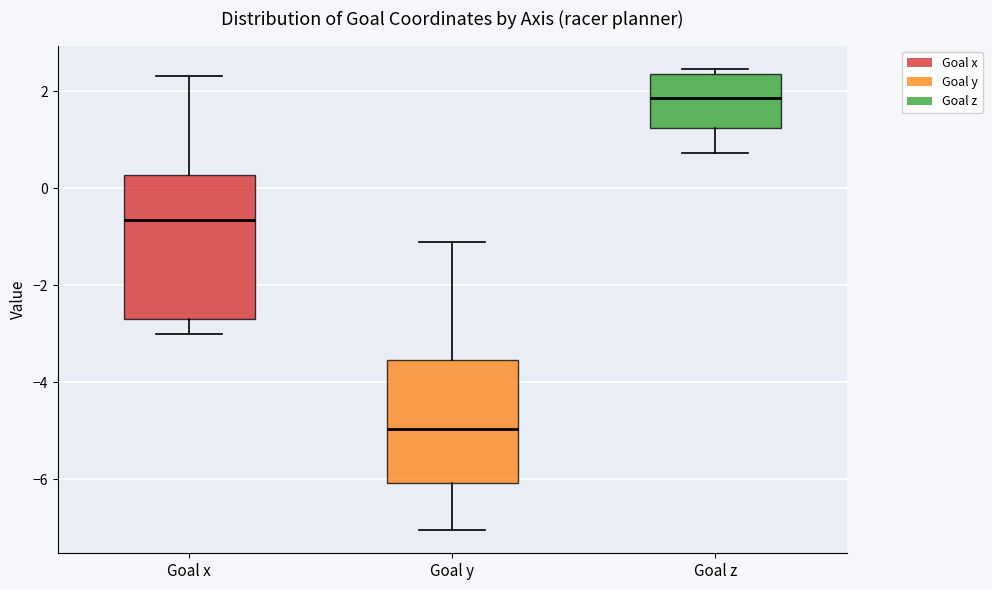

Which box has the lowest median line?

Goal y